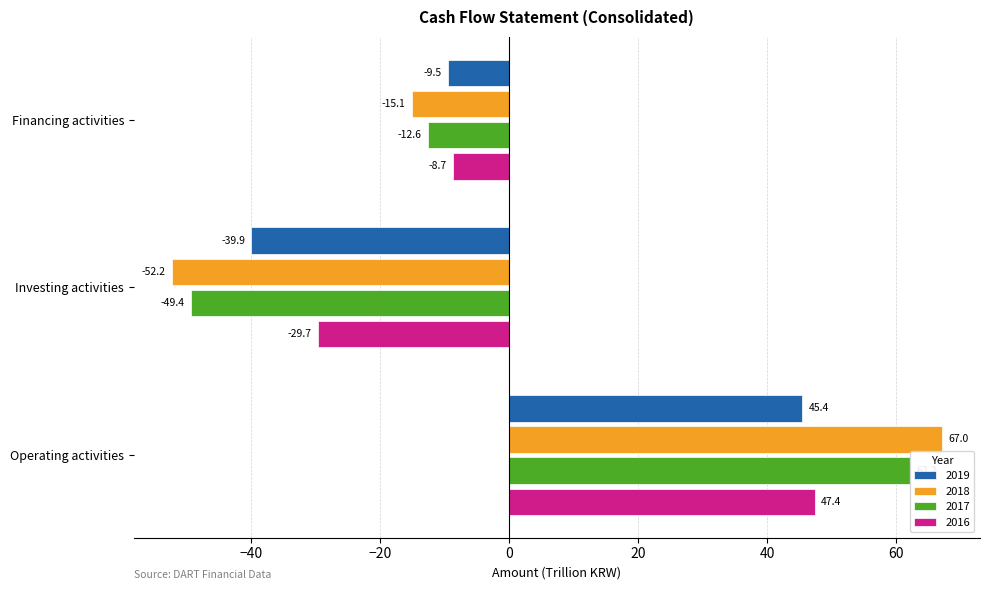

At which category is the sum across all series the highest?

Operating activities